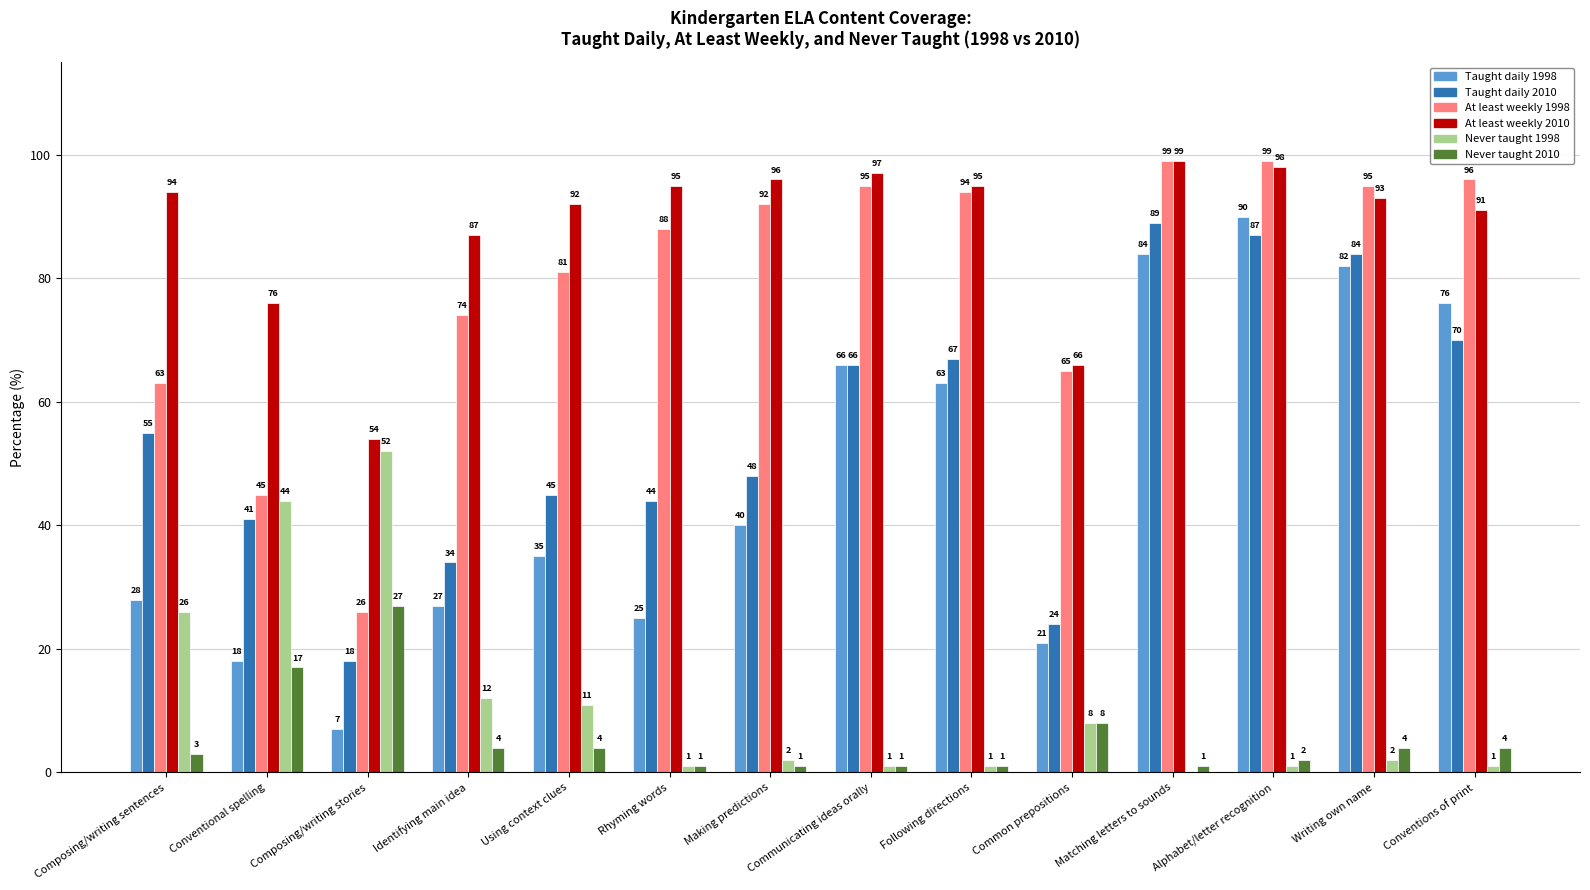

Does the chart contain stacked bars?

No